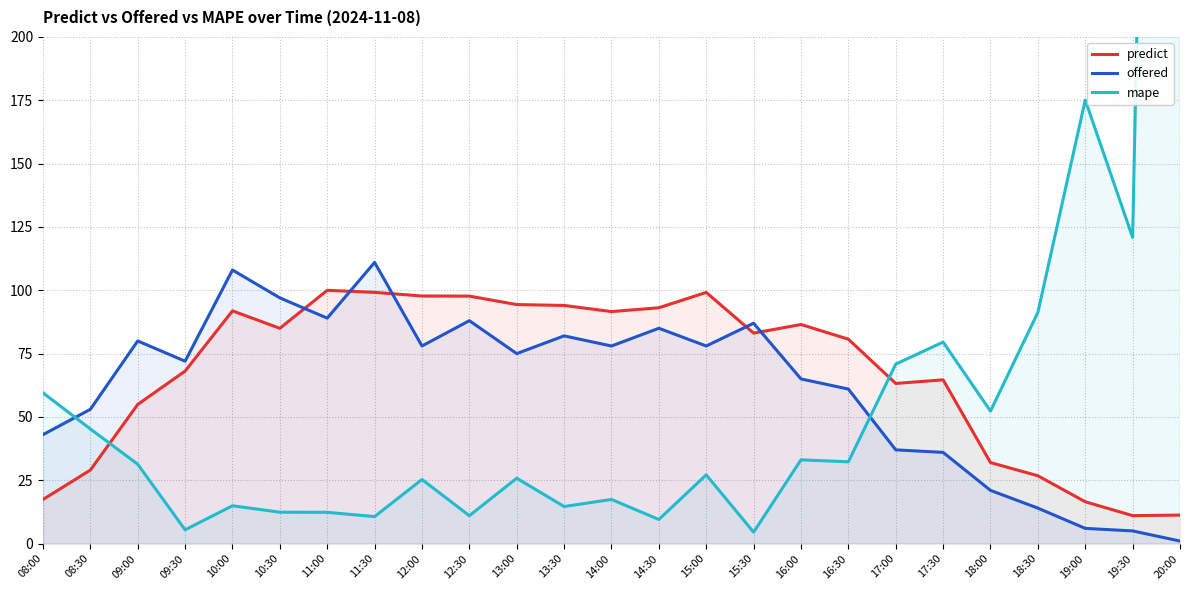

Where is the first local maximum for offered?

09:00